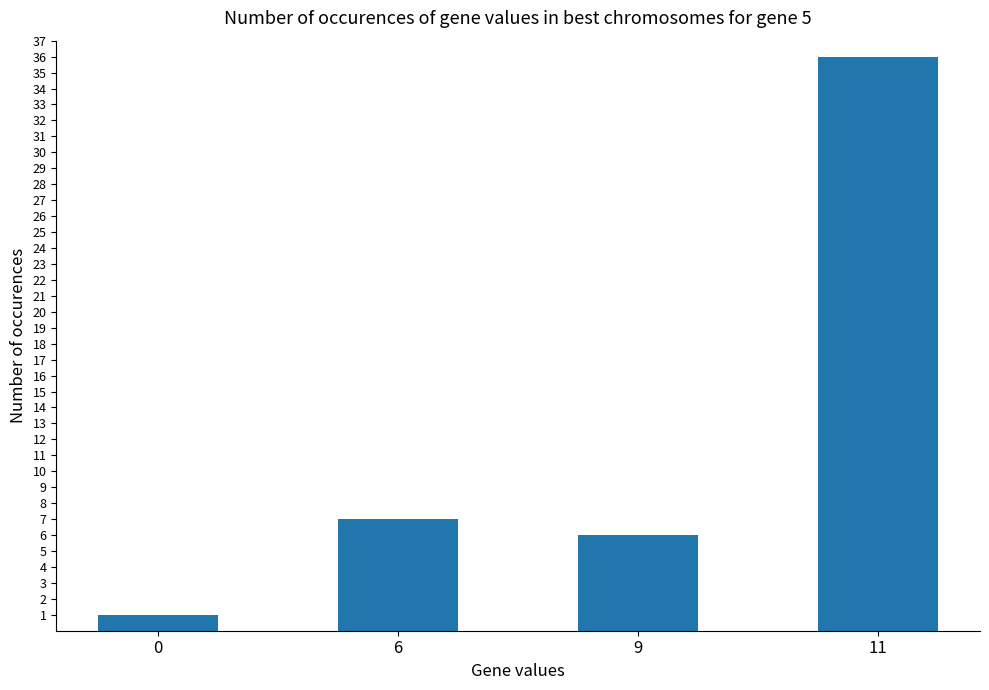

Reading right to left, list all the values displayed in this chart.

11=36	9=6	6=7	0=1